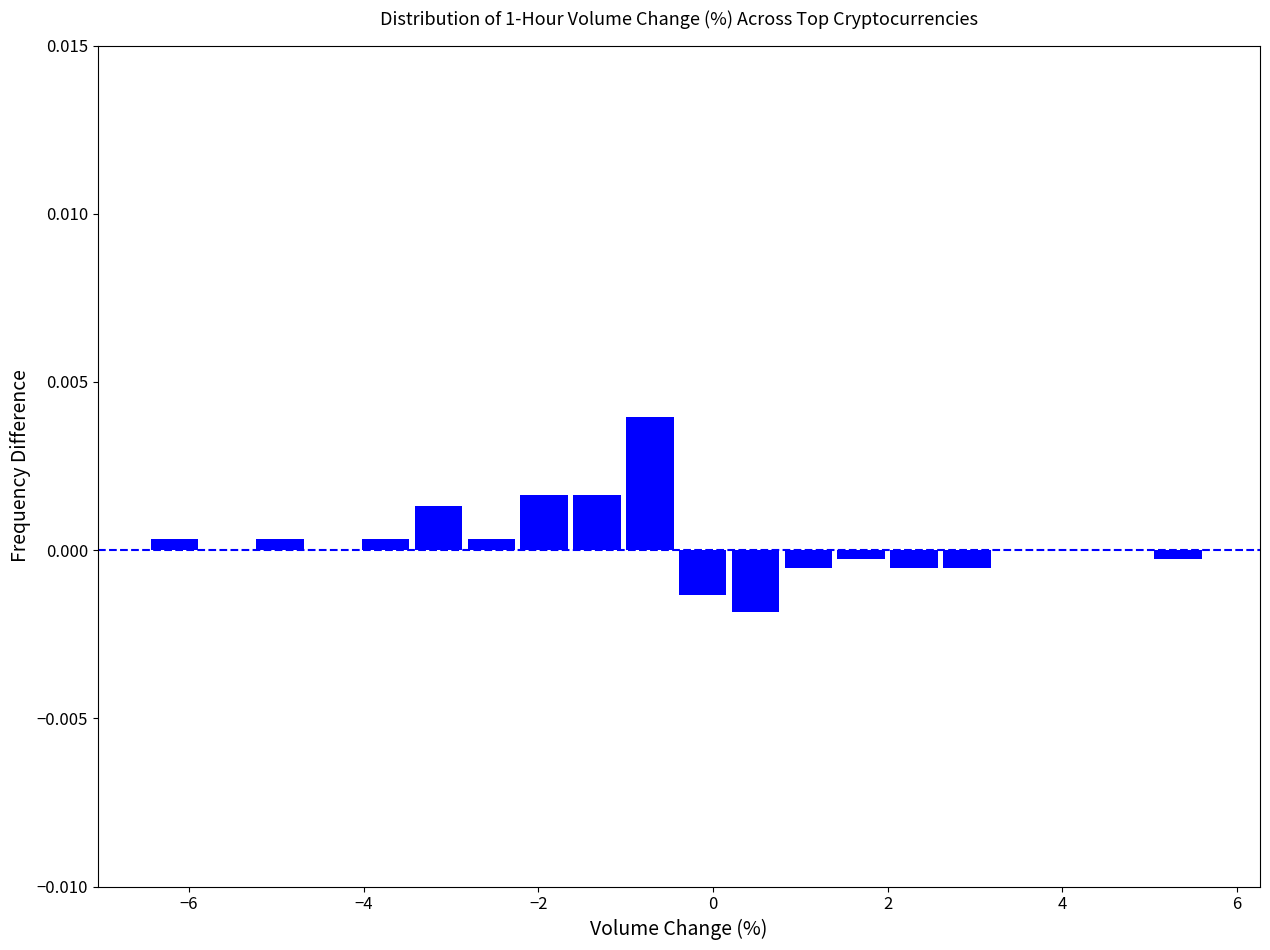

Read against the x-axis, roughly where is the centre of the tallest bar?

-0.8